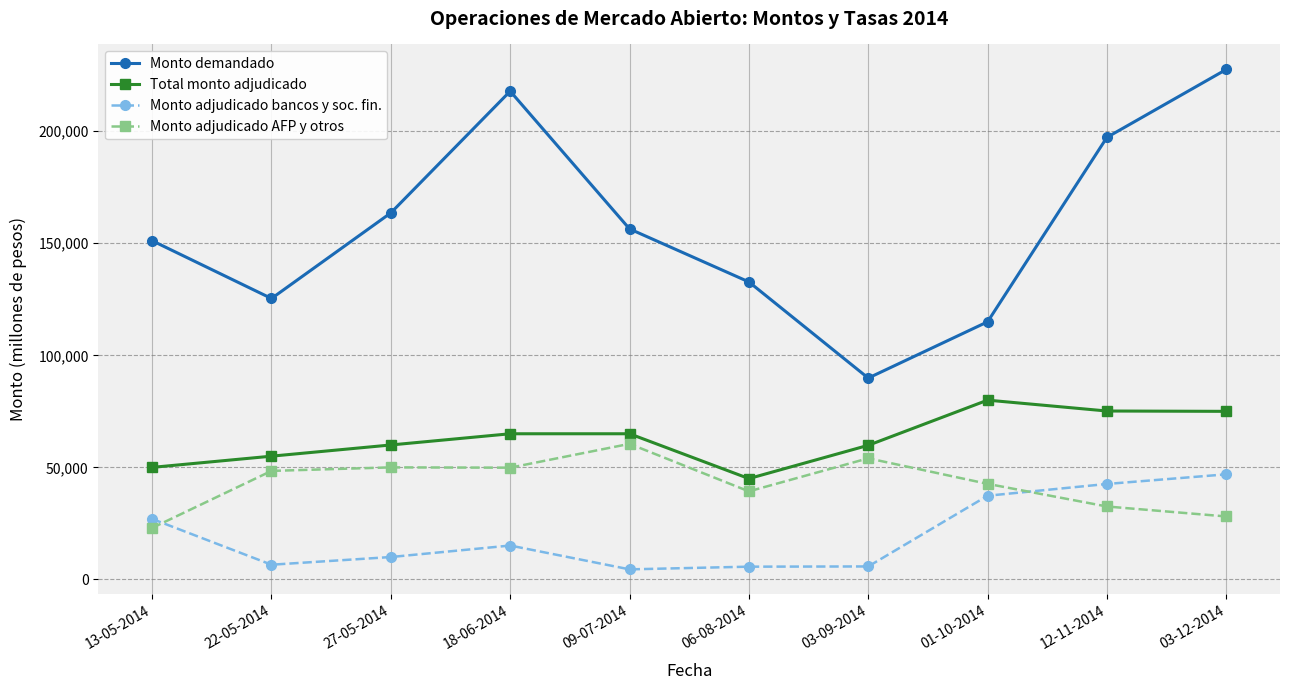

What is the label of the 4th point from the left?

18-06-2014